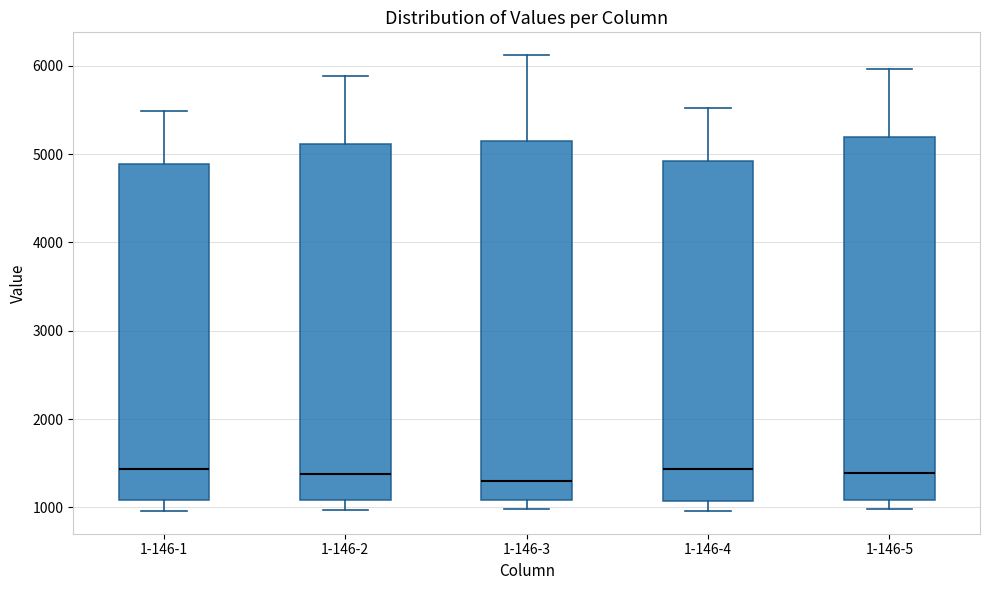

Reading left to right, transcribe this box plot: for each box, give where its median line is, the range the box spans, and where its two whiskers end, as read against the y-axis. The values are not printed on the chart, so give them approximately, as read against the axis.

1-146-1: median 1400, box 1100 to 4900, whiskers 1000 to 5500
1-146-2: median 1400, box 1100 to 5100, whiskers 1000 to 5900
1-146-3: median 1300, box 1100 to 5100, whiskers 1000 to 6100
1-146-4: median 1400, box 1100 to 4900, whiskers 1000 to 5500
1-146-5: median 1400, box 1100 to 5200, whiskers 1000 to 6000